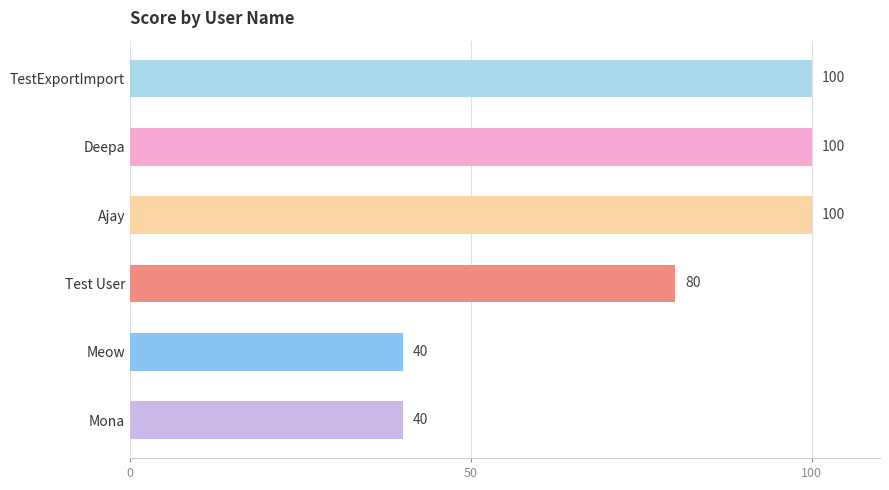

True or false: the data shows 100 at Deepa.

True